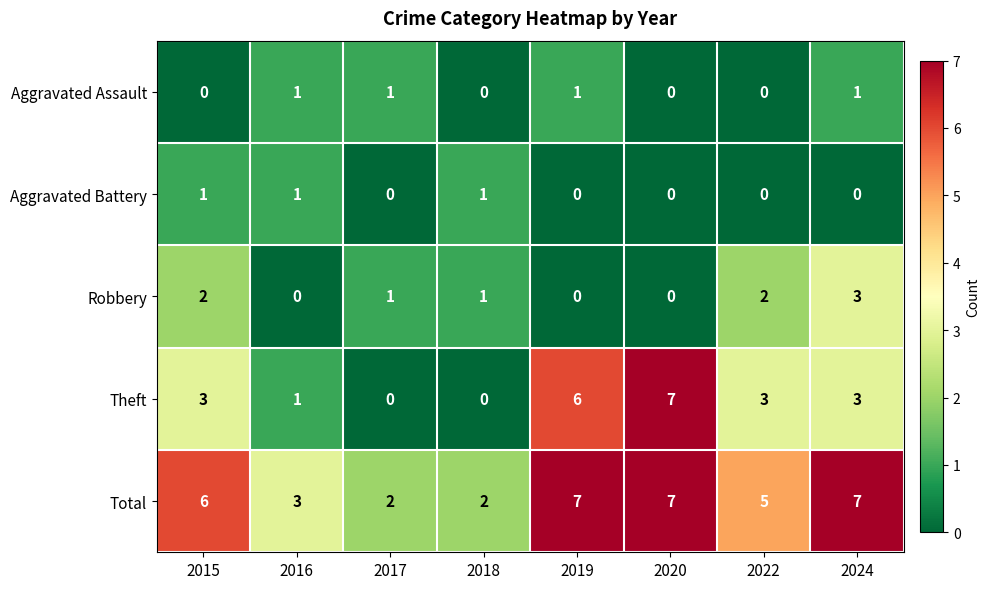

What is the maximum value shown in the chart?

7